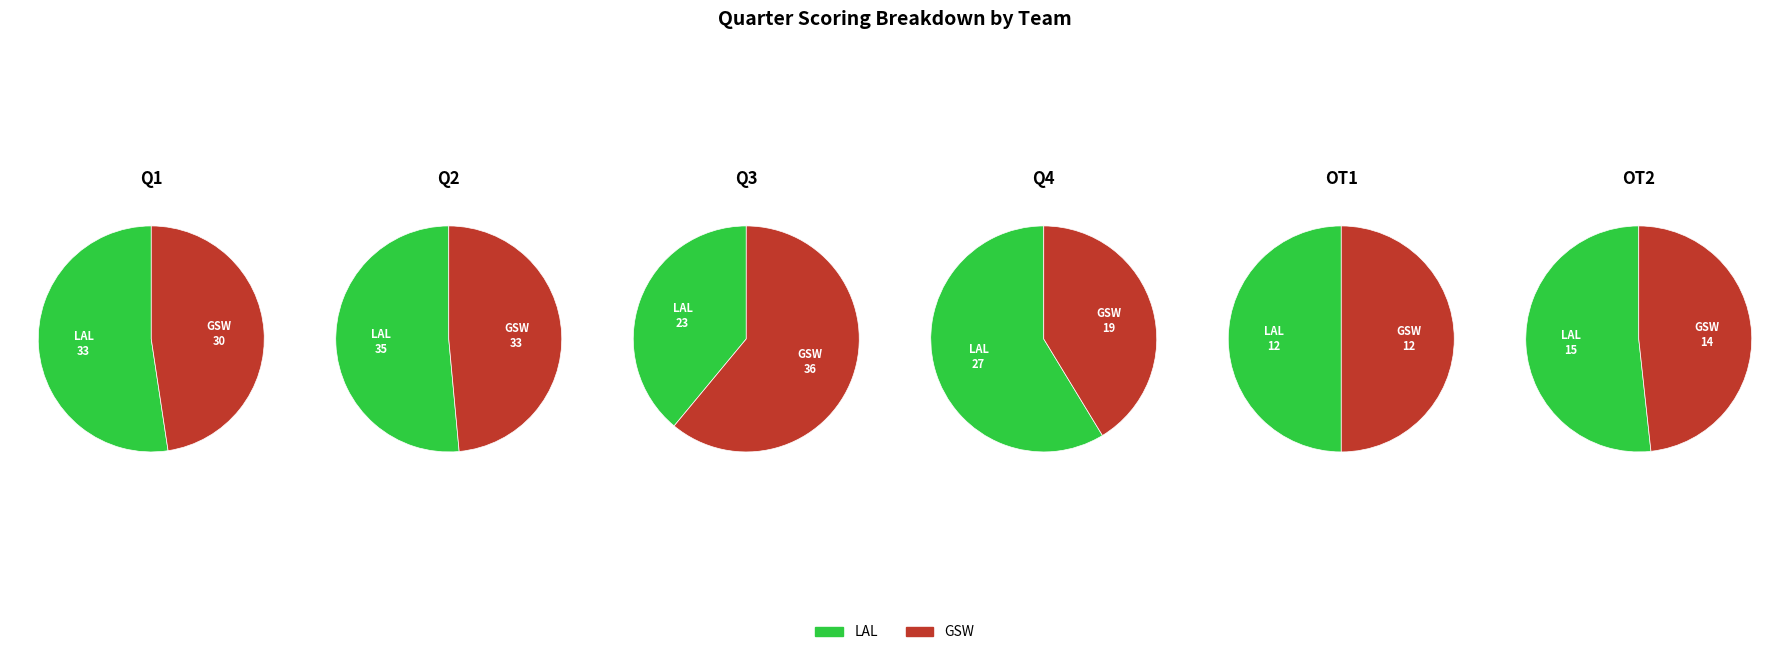

What is the smallest slice in the pie chart?

LAL